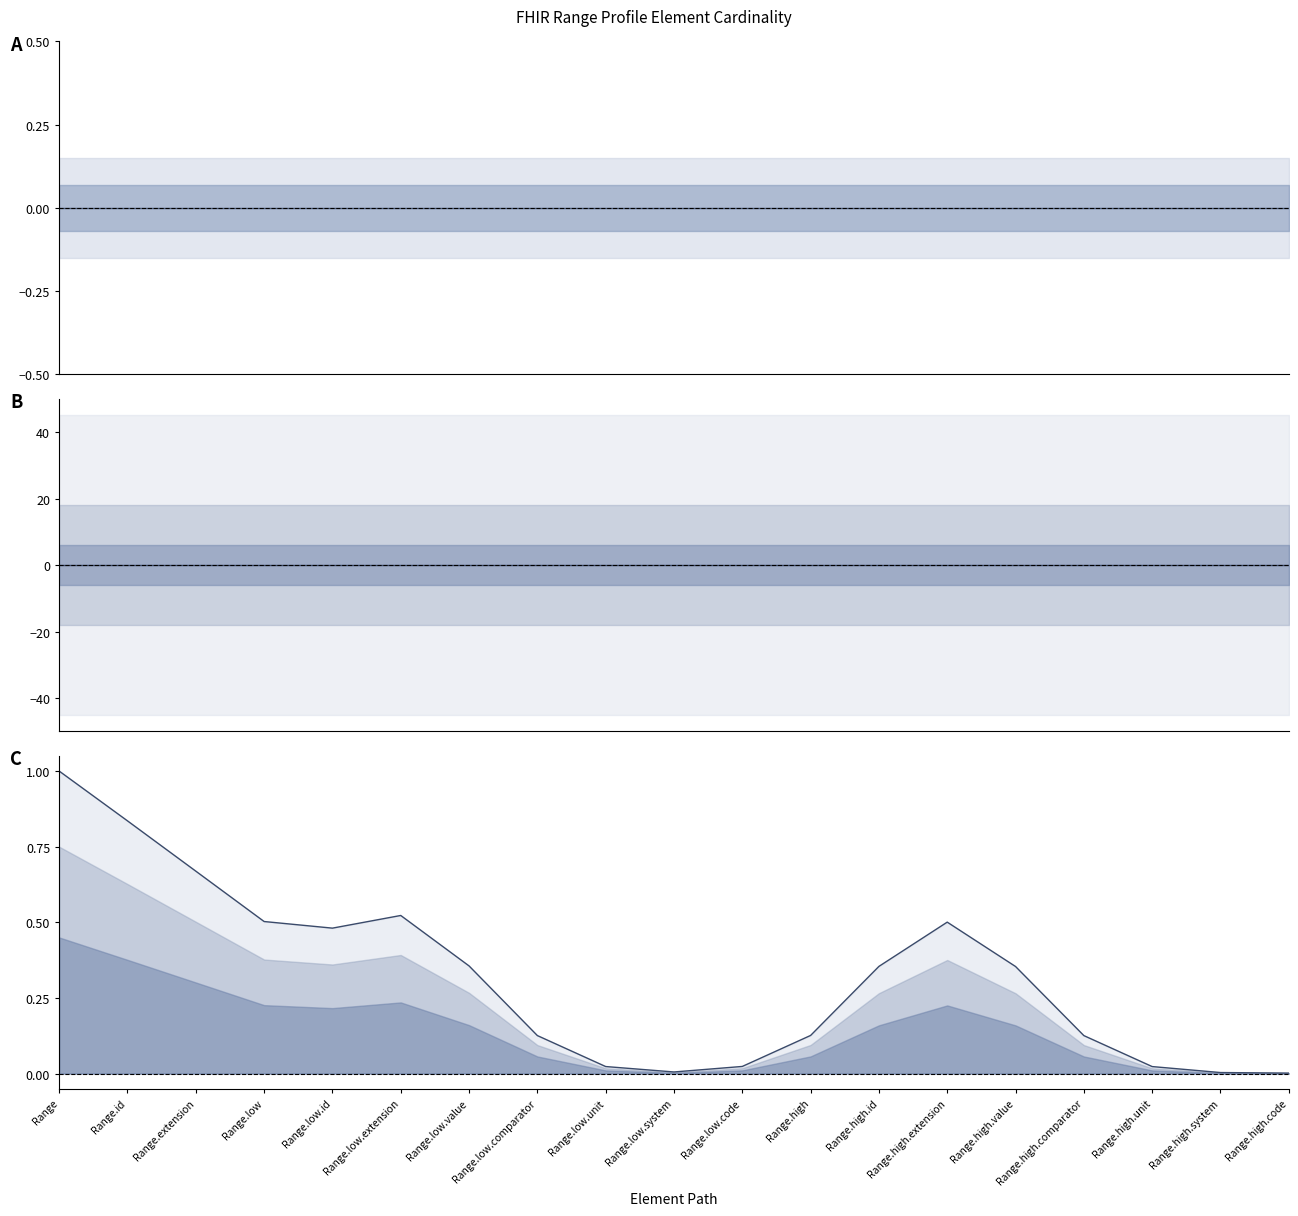

Which series has the largest total across all categories?

Max (line)